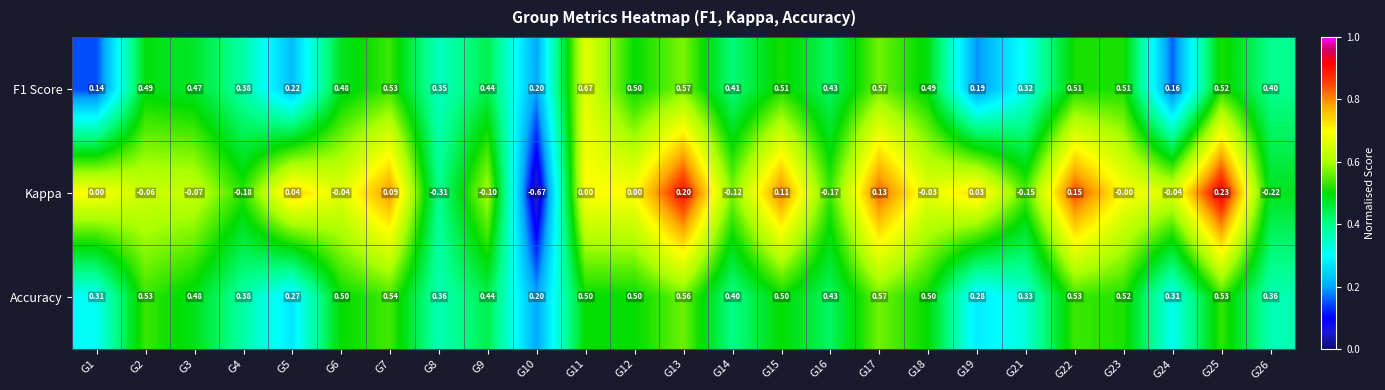

Which series has the largest range (max minus min)?

Kappa